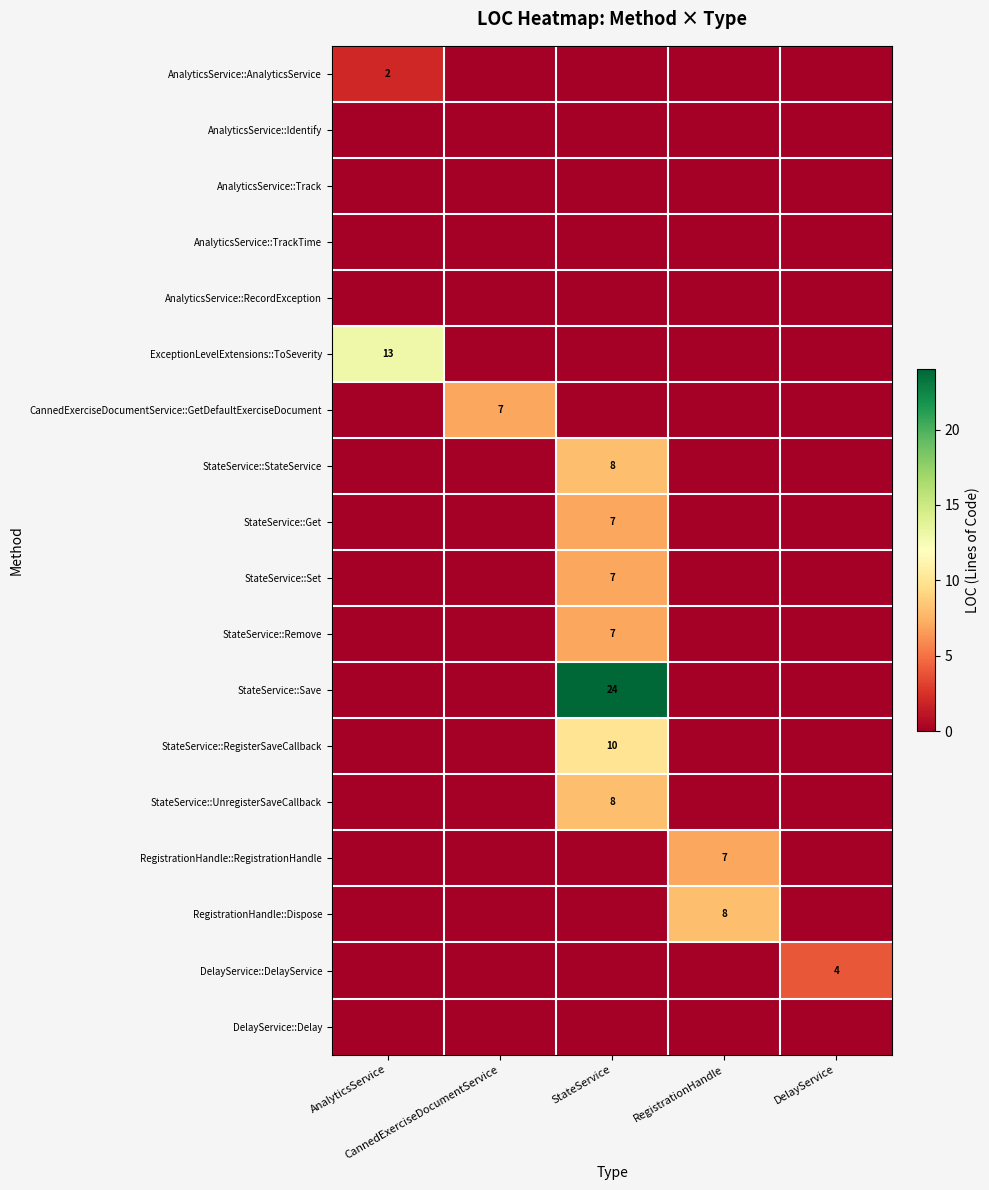

How many positive values does the RegistrationHandle::Dispose series have?

1